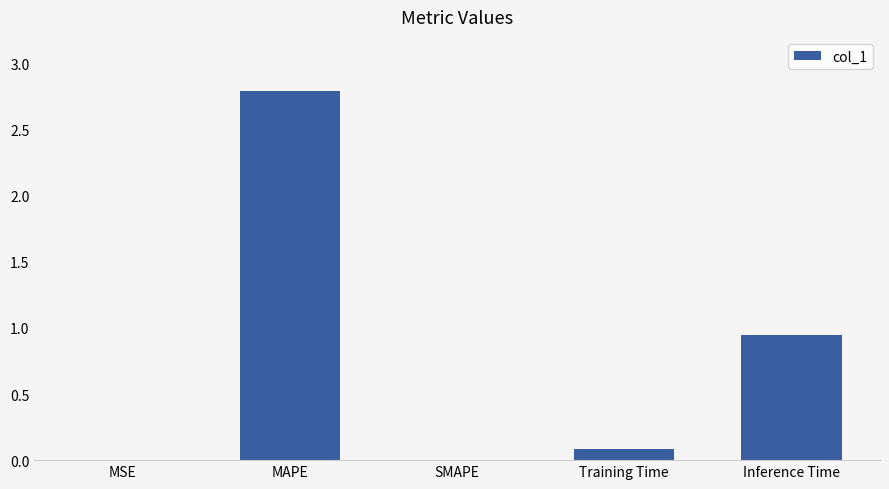

What is the sum of all values?

3.8